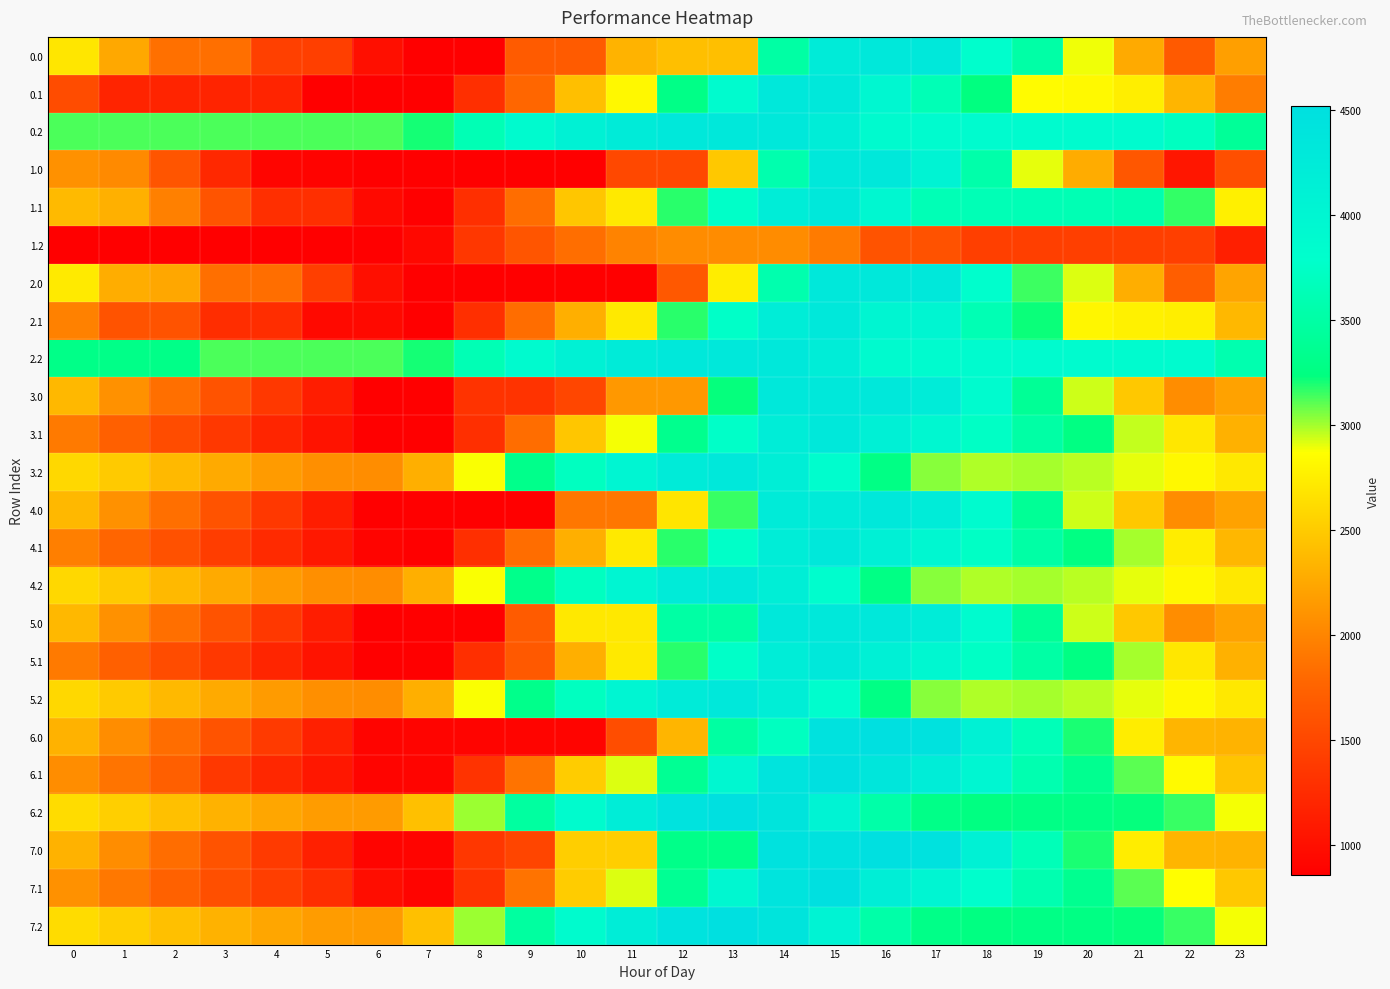

What is the minimum value shown in the chart?

862.4